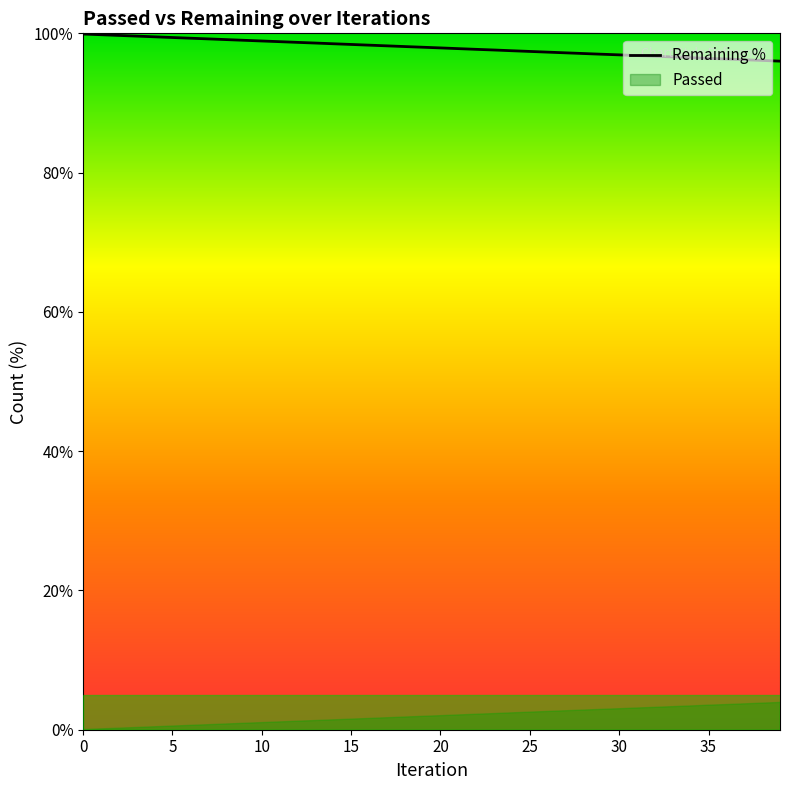

What is the average value?

98.0